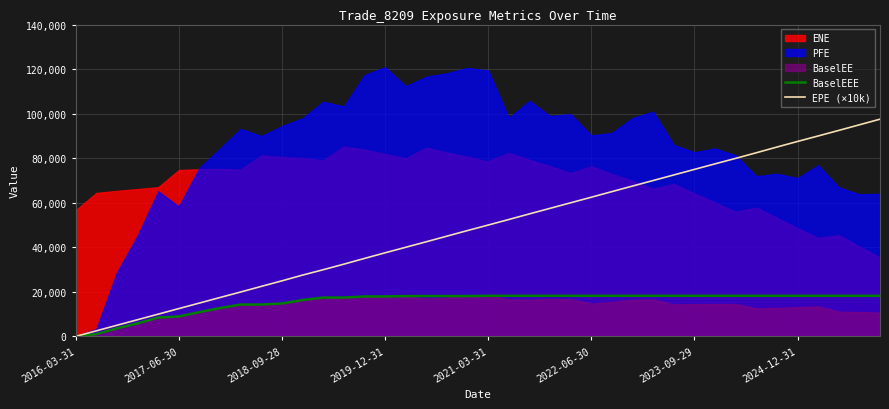

What is the difference between the second highest and minimum values in the EPE (×10k) series?

94993.0